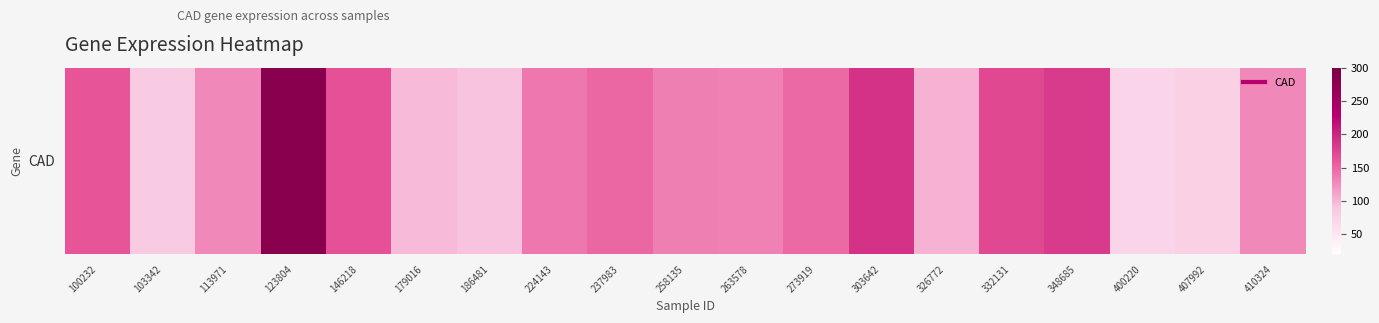

Rank the categories by value from lowest to highest.

400220, 407992, 103342, 186481, 179016, 326772, 410324, 113971, 263578, 258135, 224143, 273919, 237983, 100232, 146218, 332131, 348685, 303642, 123804